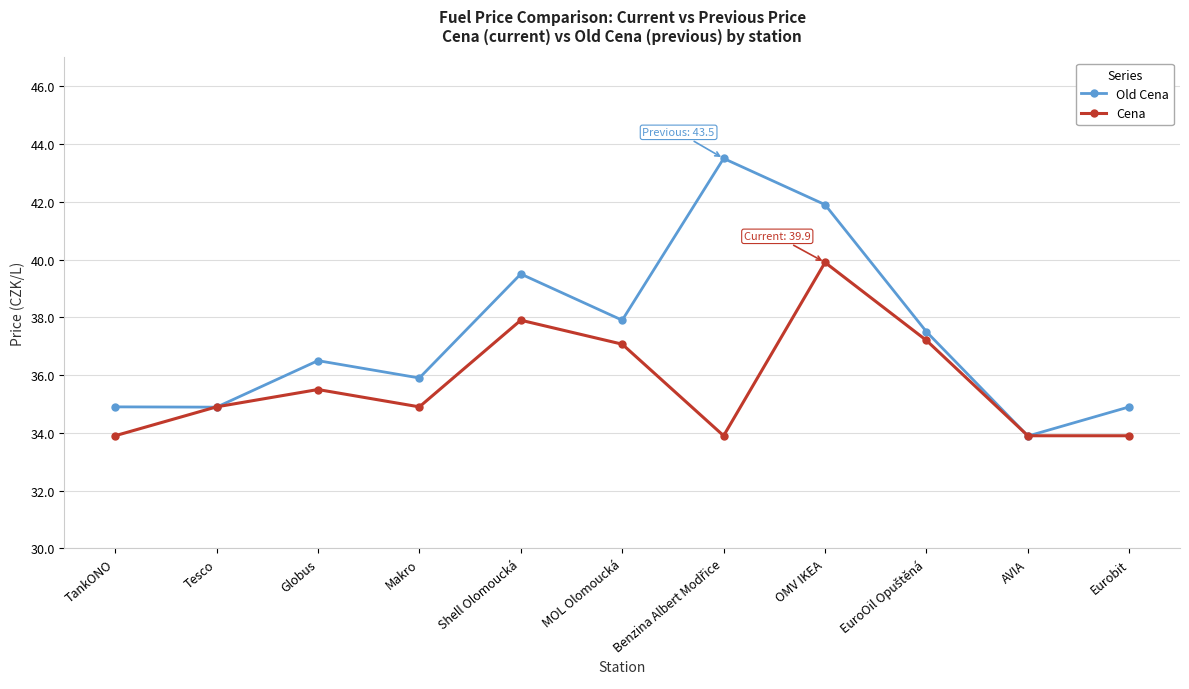

How many intersections are there between Cena and Old Cena?

4